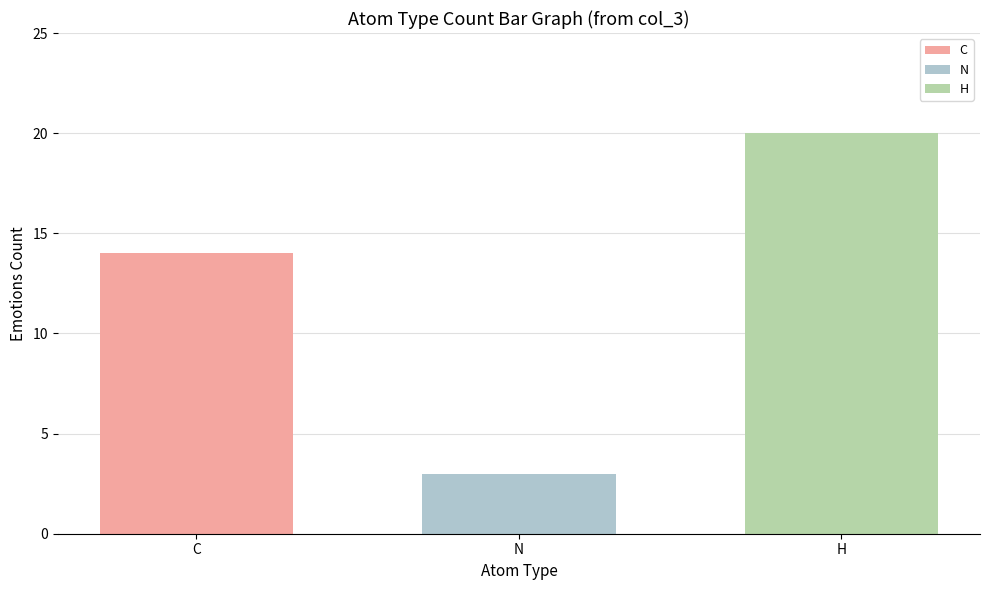

How many series are shown in this chart?

3